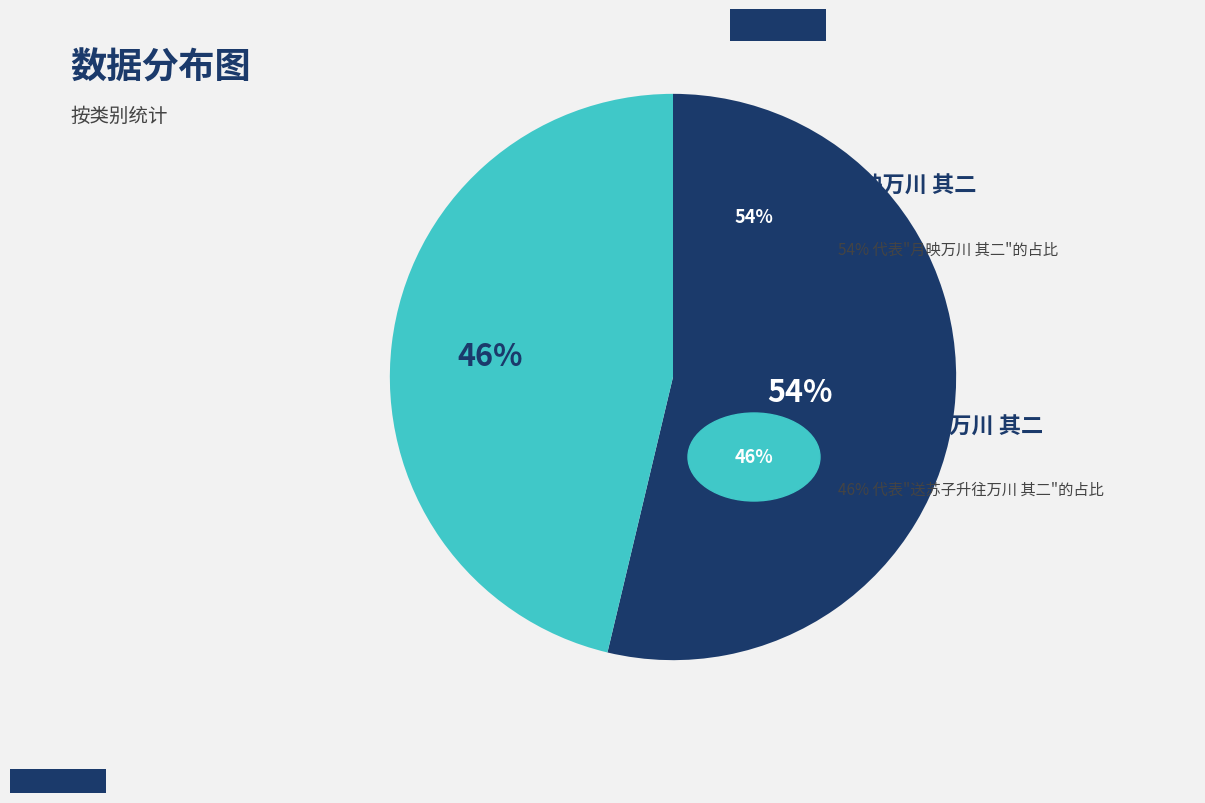

How many slices are in this pie chart?

2